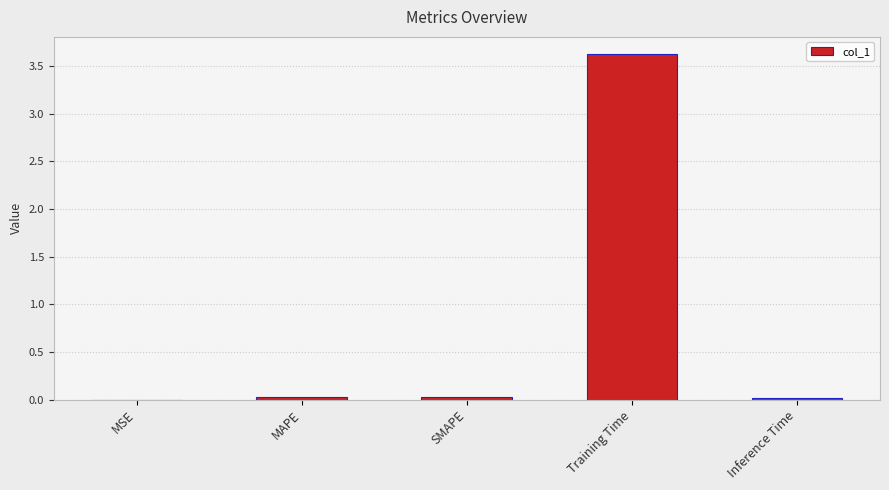

What is the sum of all values?

3.7